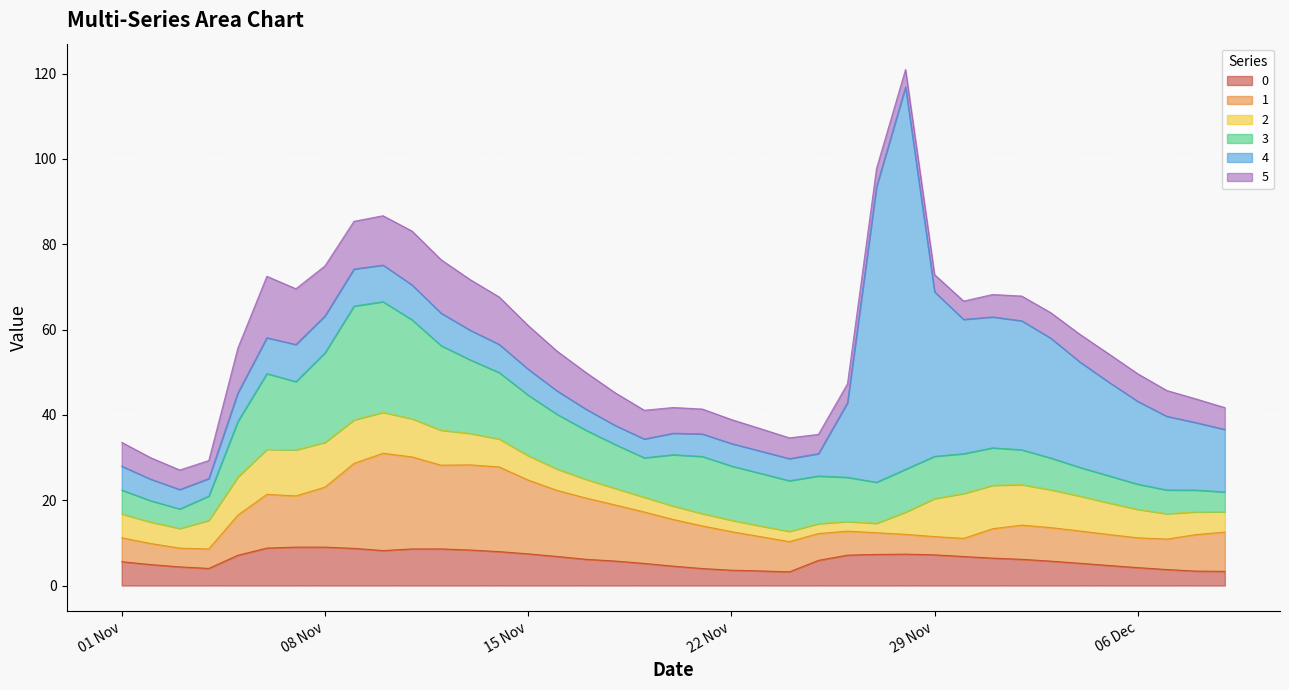

Which series has the largest range (max minus min)?

4